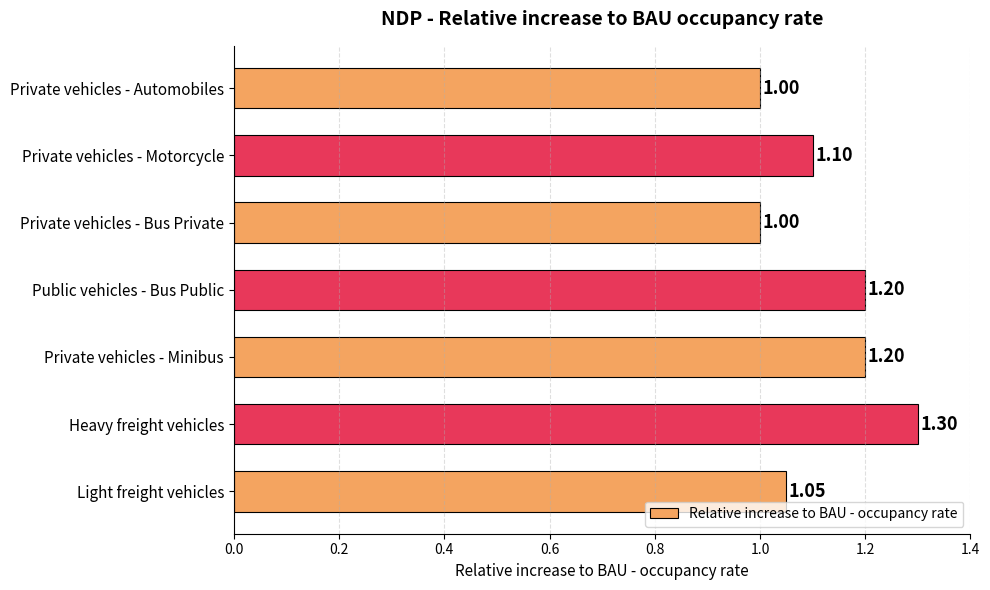

Which category has the highest value across all series?

Heavy freight vehicles